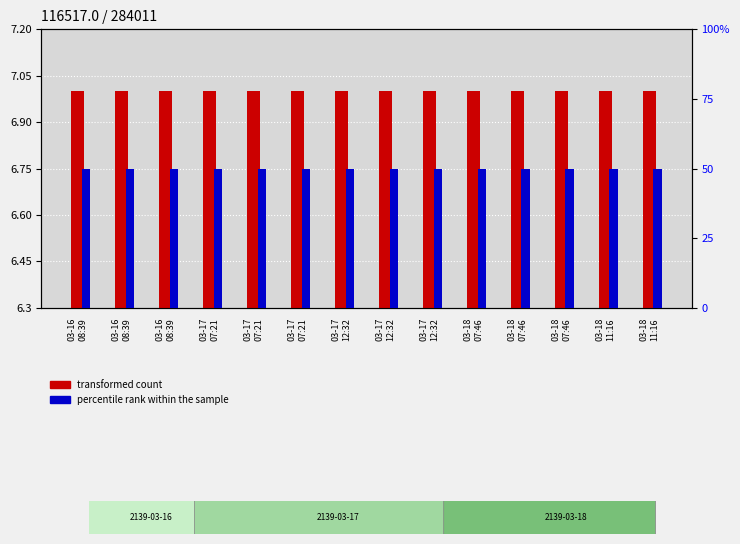

At 03-17
12:32, list the series in order from smallest to largest.

percentile rank within the sample, transformed count